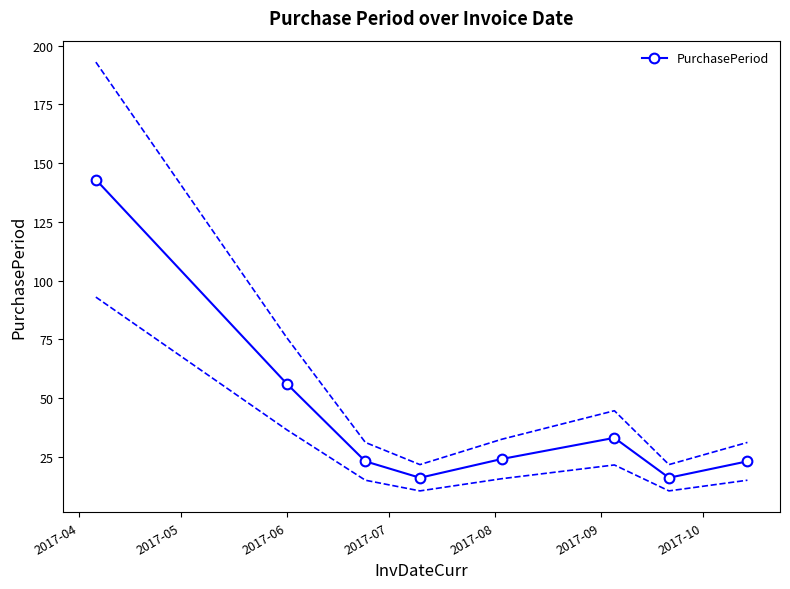

What is the value of the PurchasePeriod point at the 5th from the left?

24